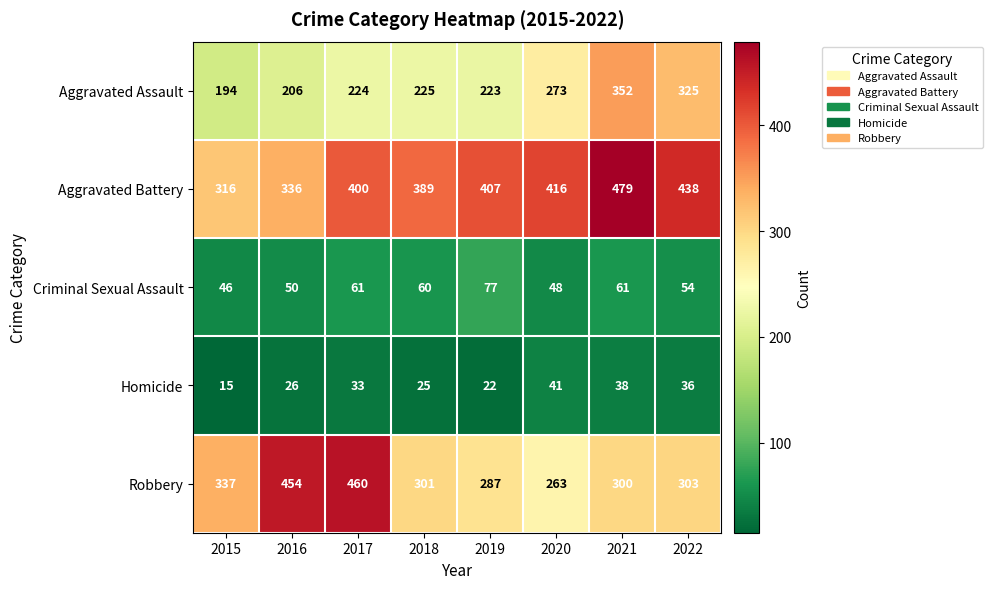

Which series changed the most between 2016 and 2020?

Robbery